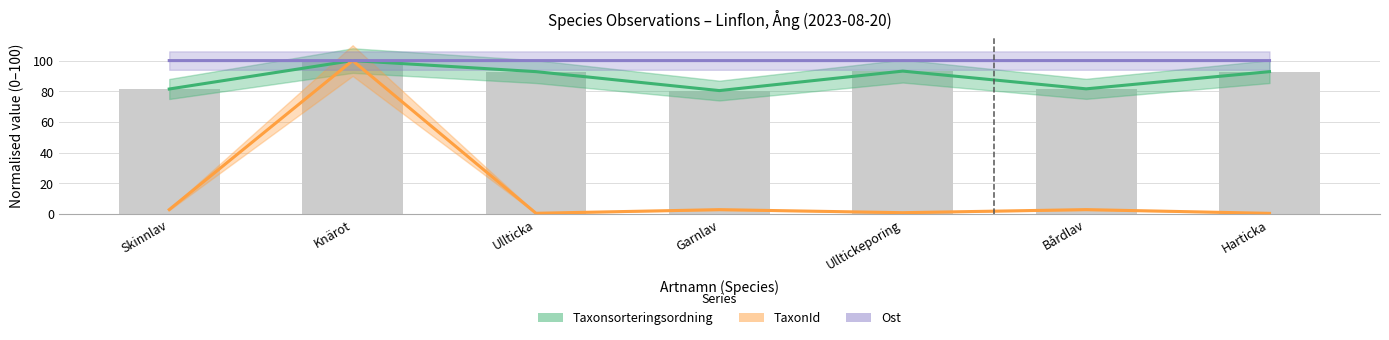

Which series changed the most between Bårdlav and Harticka?

Taxonsorteringsordning